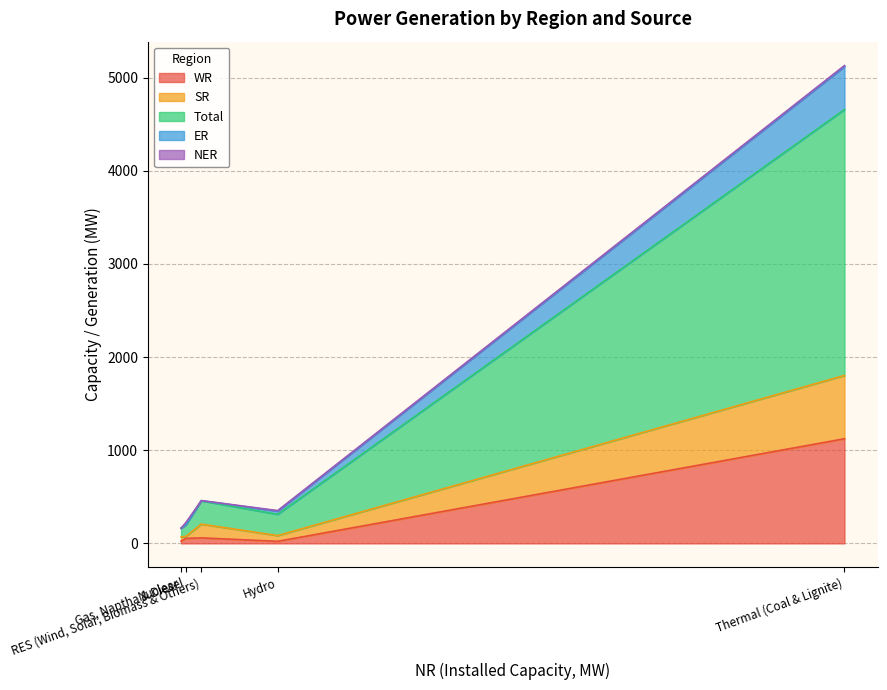

True or false: WR and Total cross at least once.

False